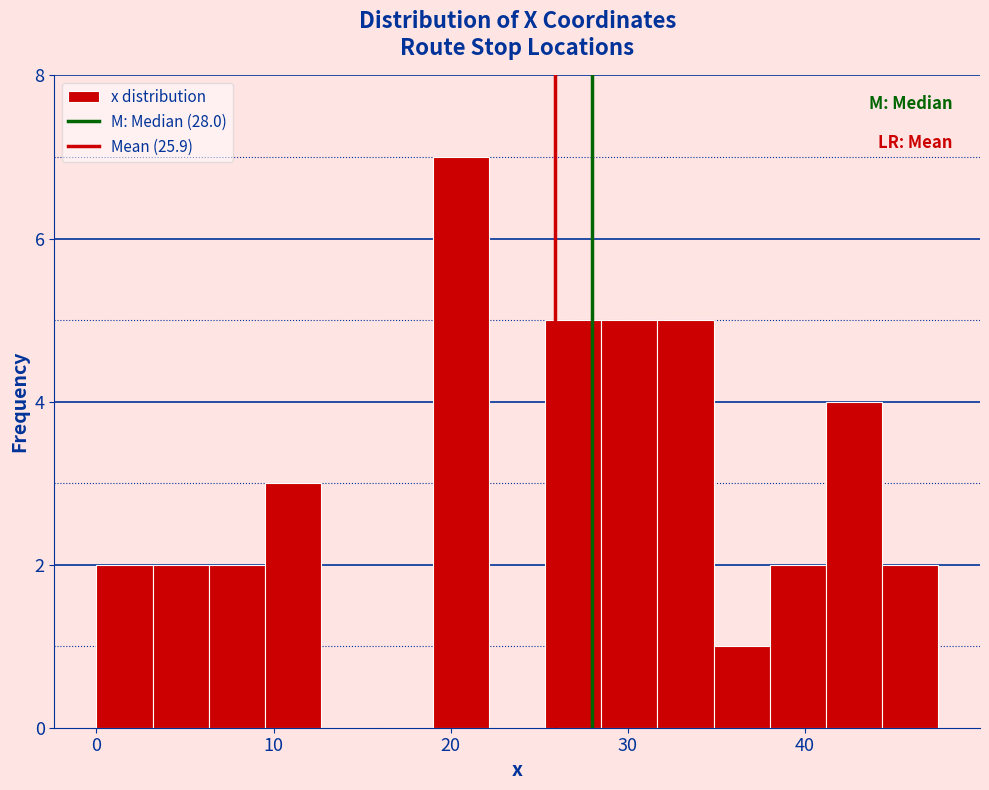

Read against the x-axis, roughly where is the centre of the tallest bar?

21